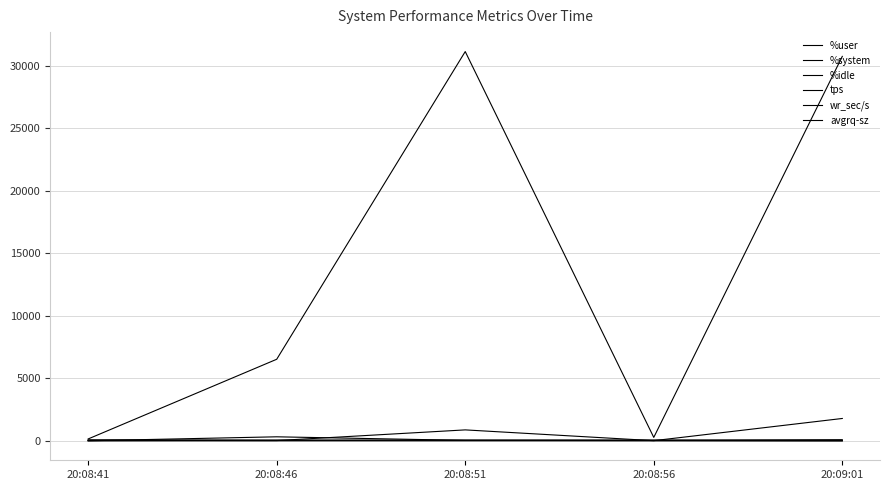

At which label does %idle reach its peak?

20:09:01